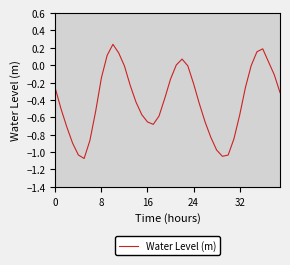

What is the difference between the maximum and minimum values?

1.3